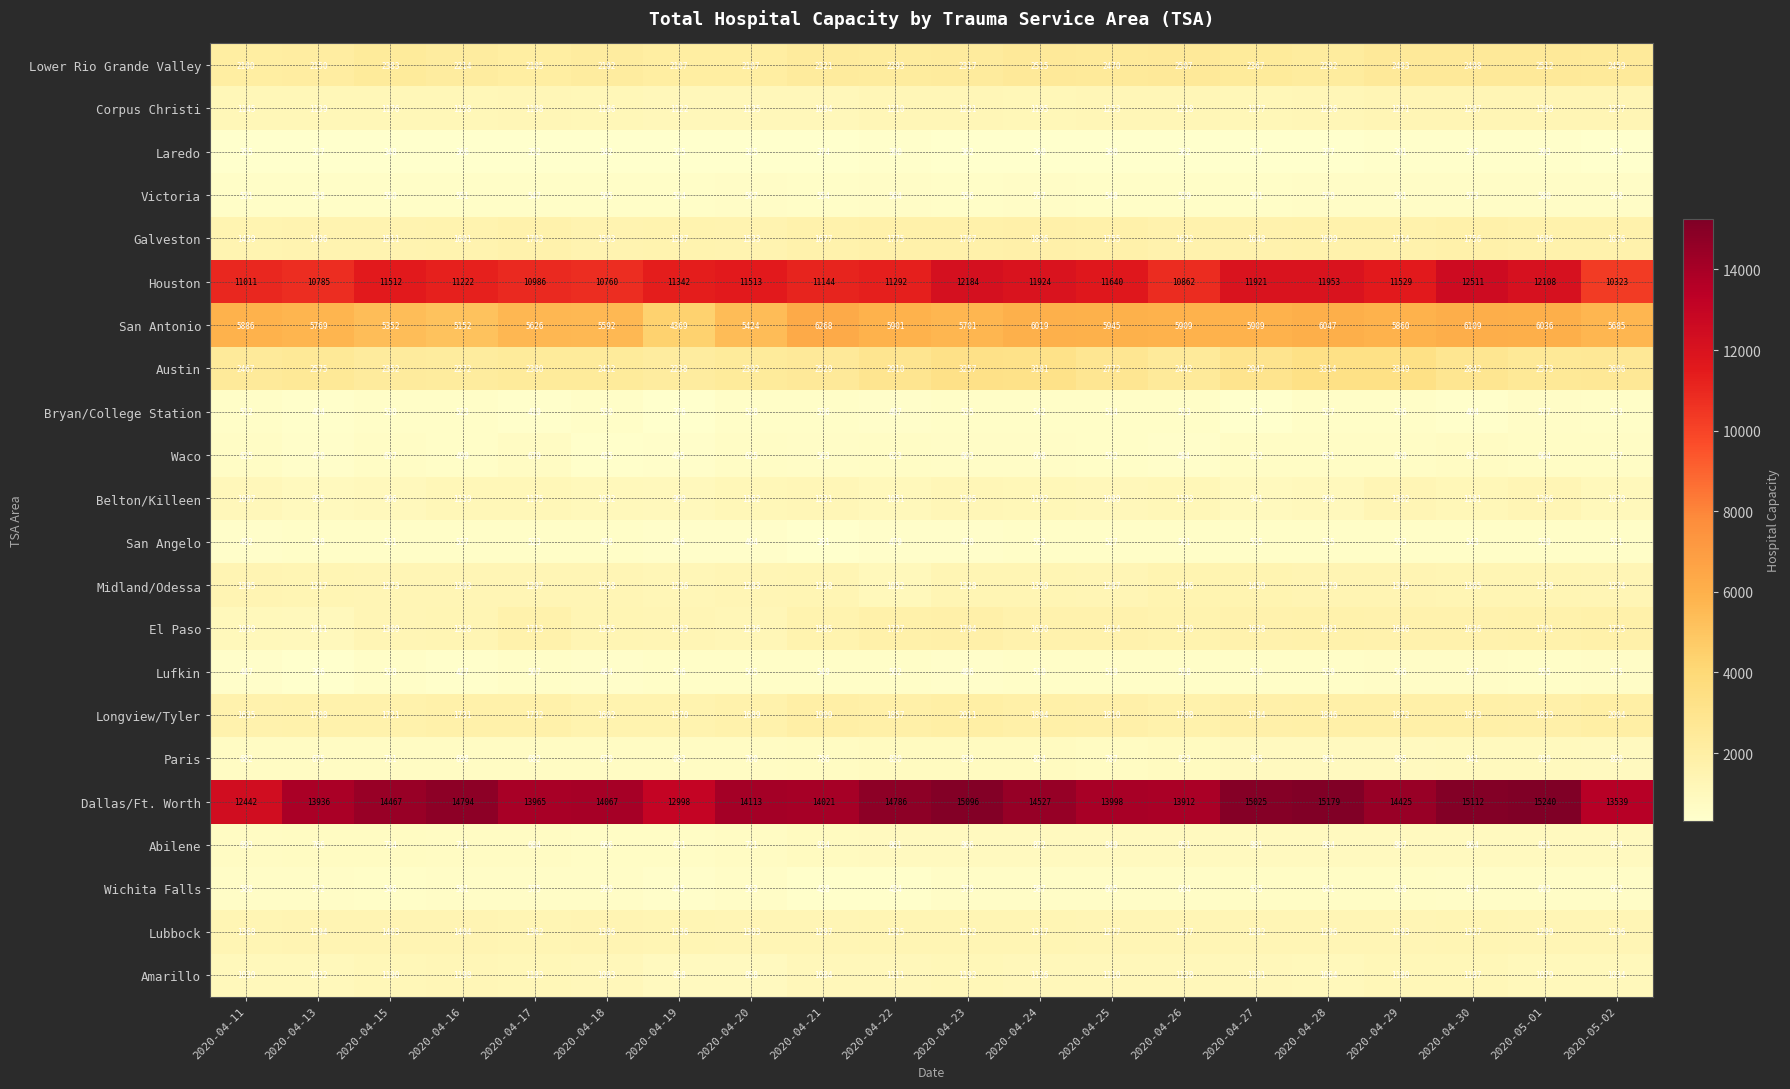

Which series has the largest total across all categories?

Dallas/Ft. Worth